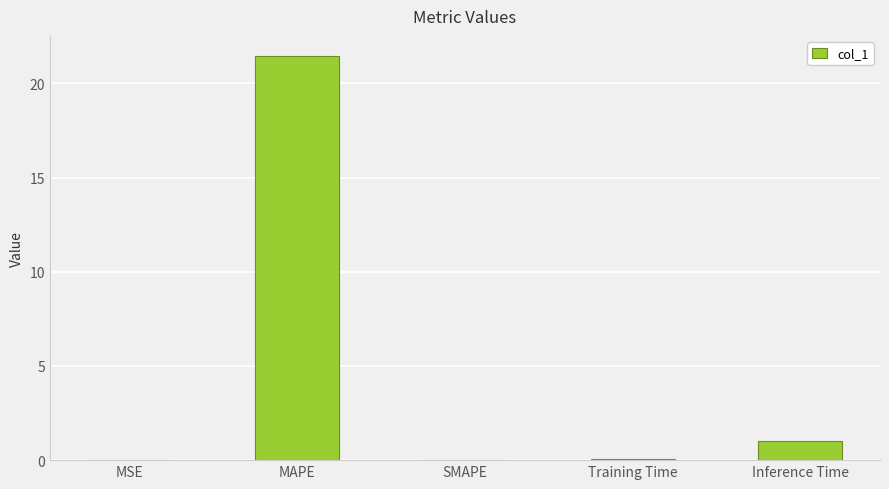

Where is the data nearest to the value 10?

Inference Time